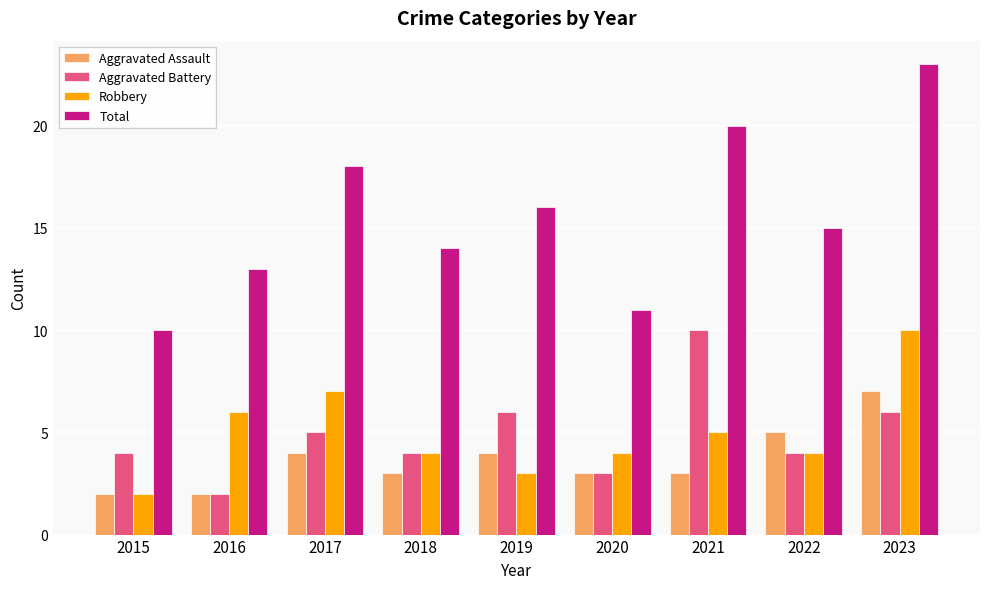

What is the value of the Aggravated Battery bar at the 4th from the left?

4